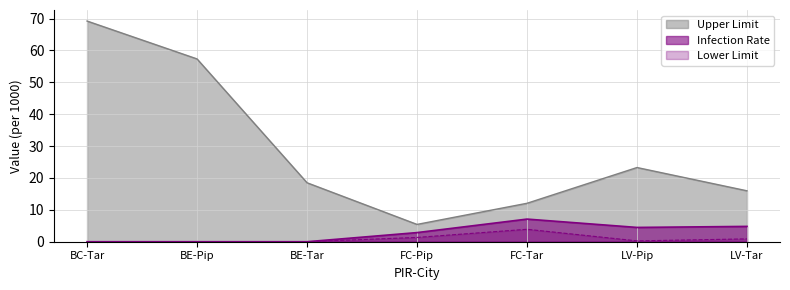

What is the spread (max minus min) of values at LV-Tar?

15.1